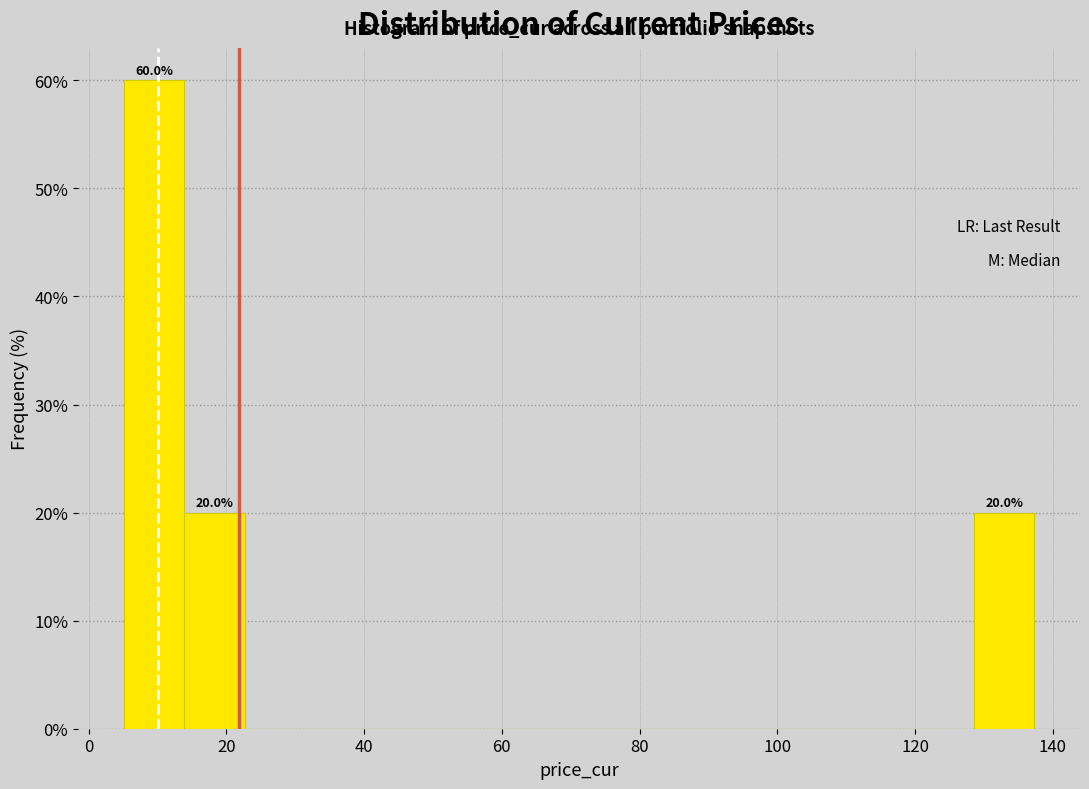

Over which range of the x-axis is the bar tallest?

6 to 14